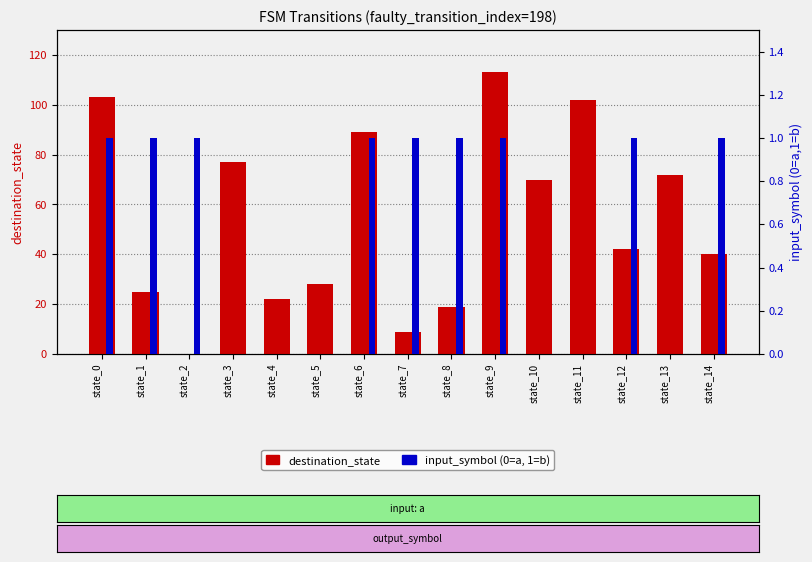

What is the value of the destination_state bar at the 5th from the left?

22